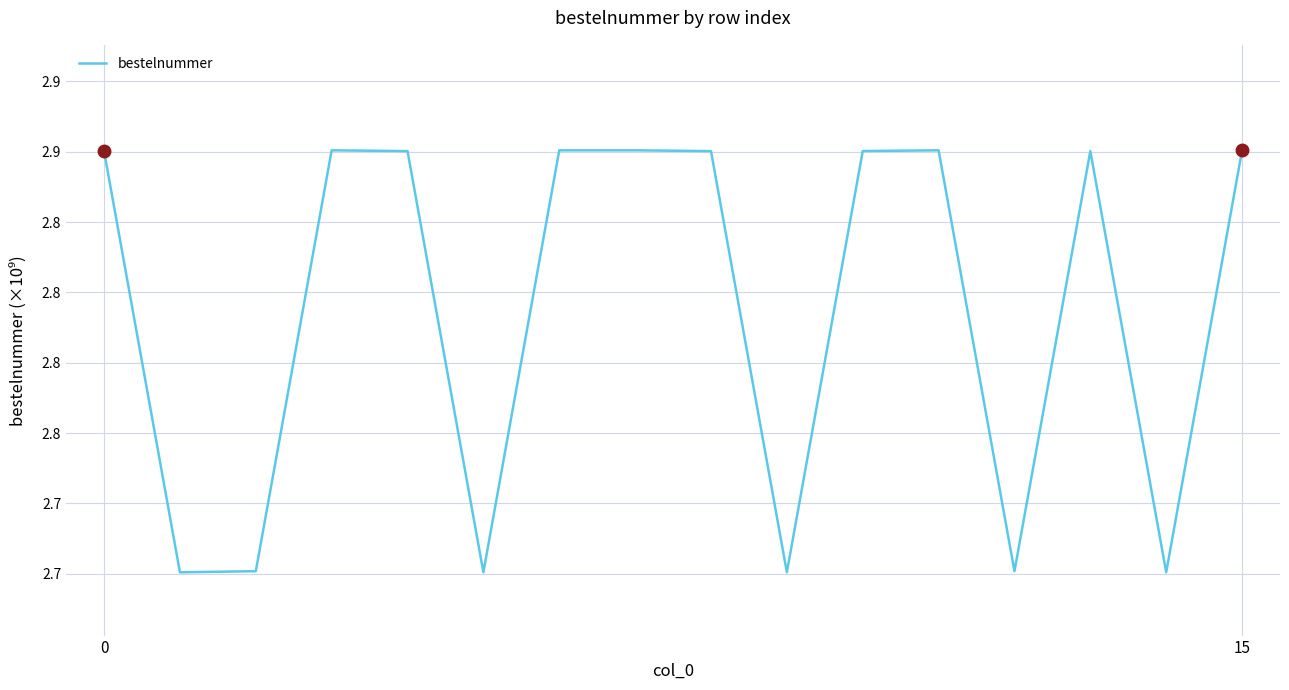

Is this an area chart (filled region under the line)?

No